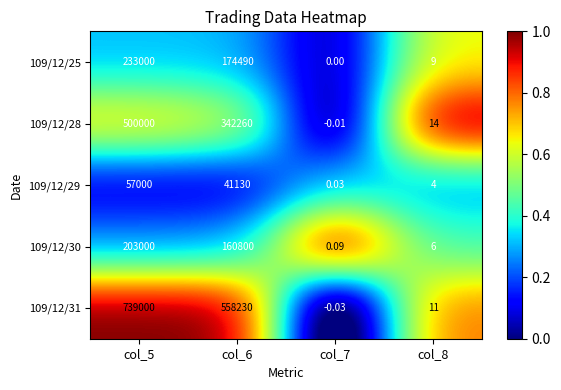

Is the value of 109/12/28 at col_8 greater than the value of 109/12/31 at col_5?

No